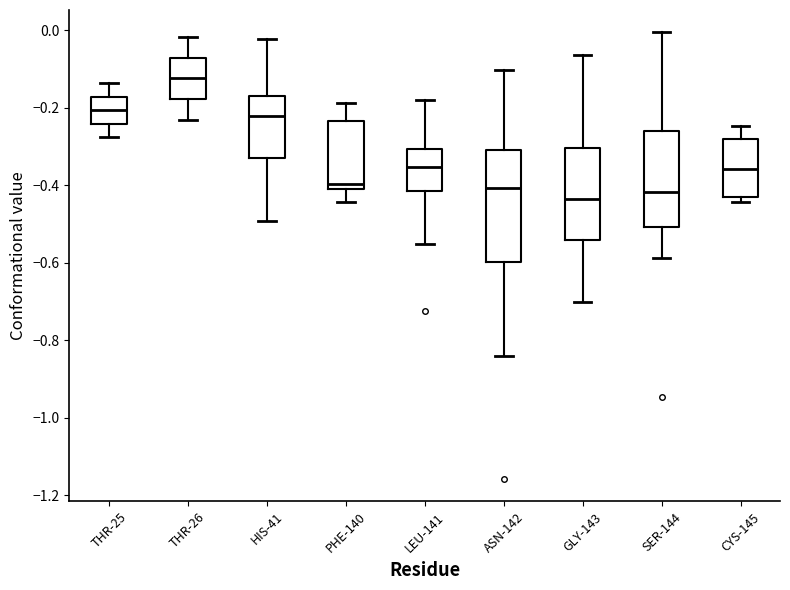

Which box has the highest median line?

THR-26